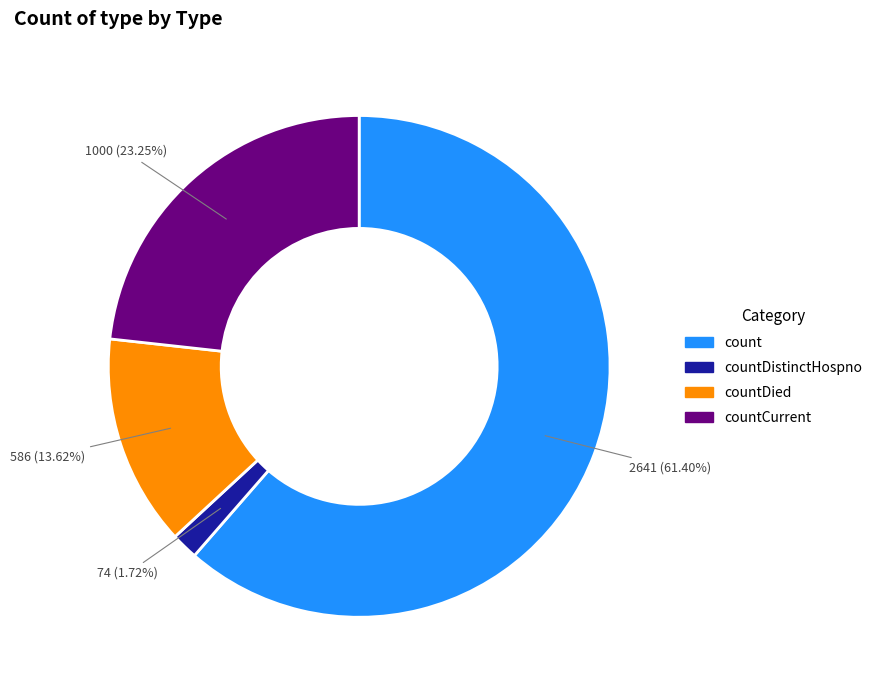

Is there a majority slice in this chart?

Yes